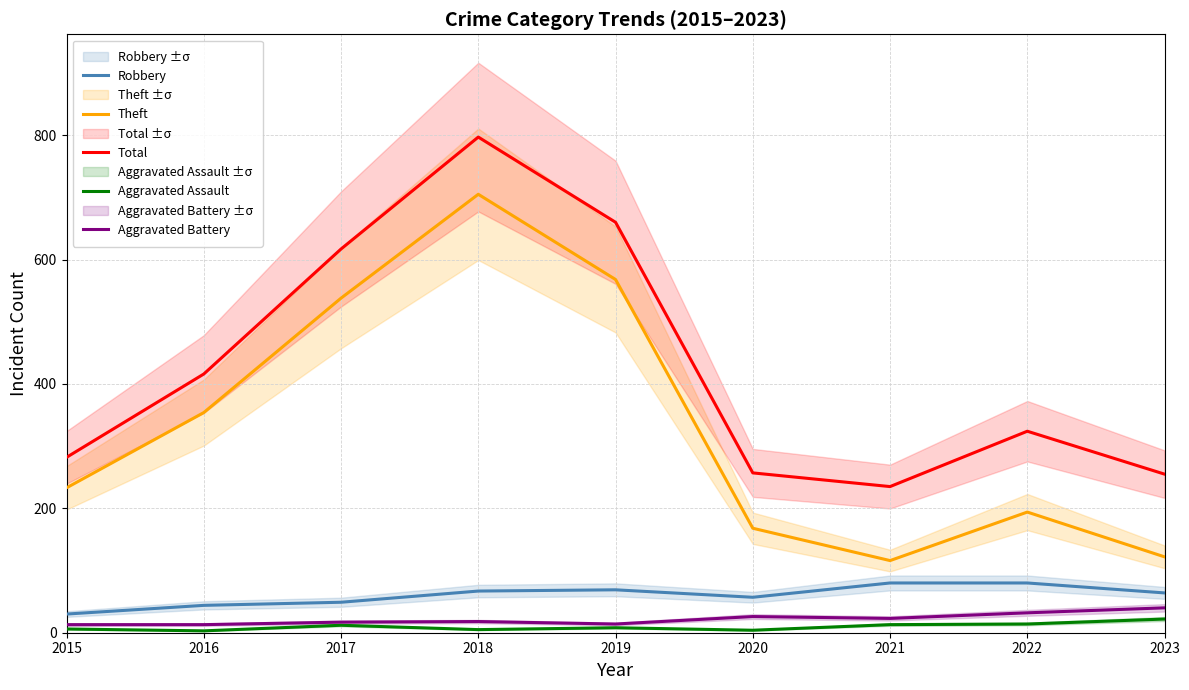

True or false: Robbery and Aggravated Assault intersect in this chart.

False